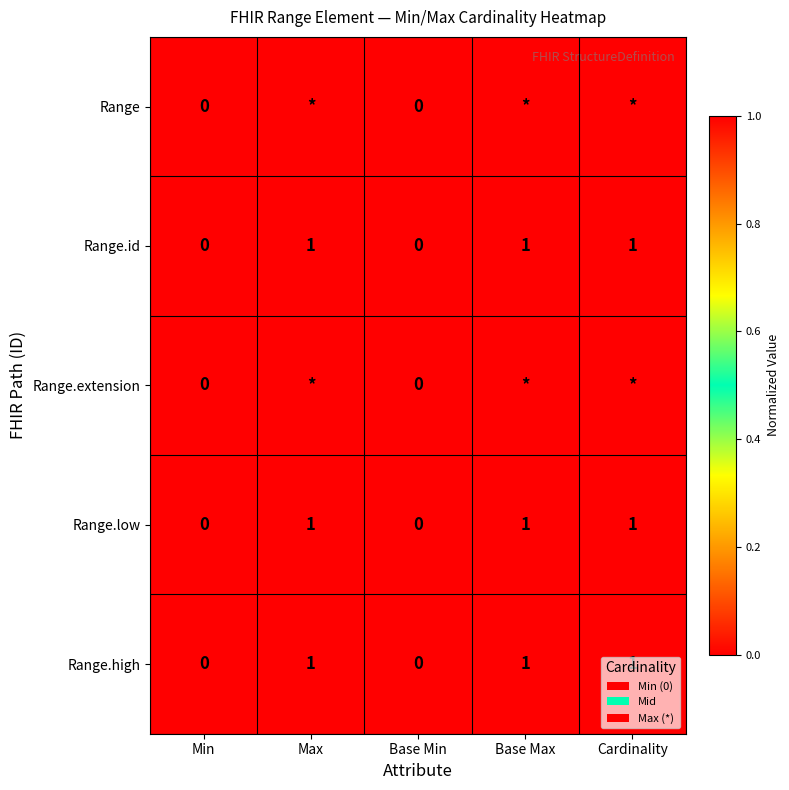

What is the spread (max minus min) of values at Base Max?

1.0